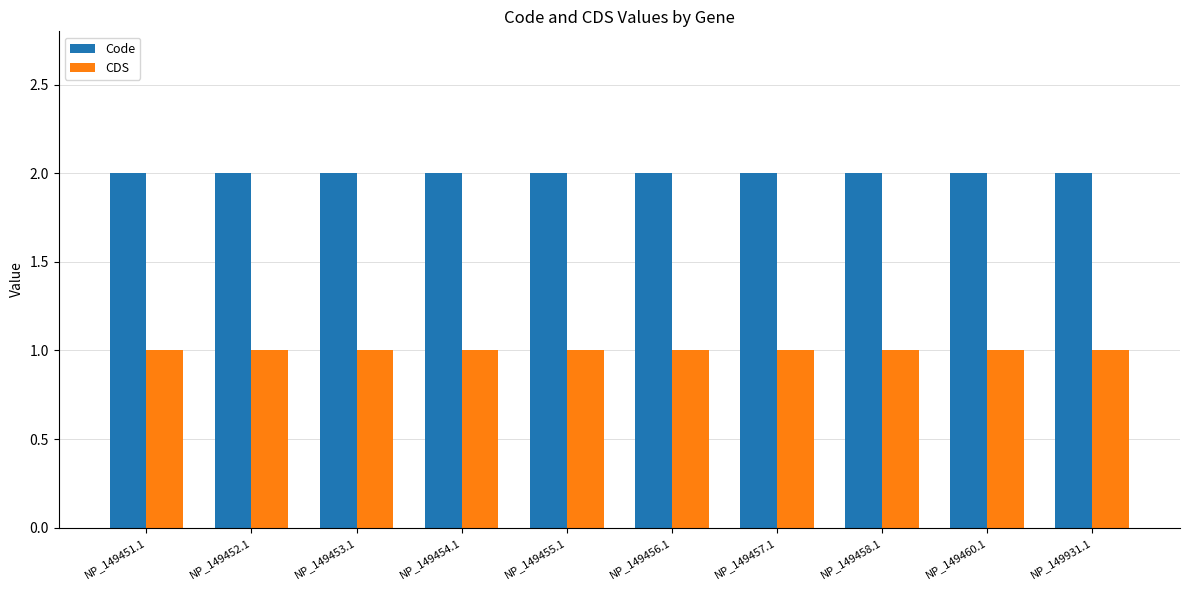

How many distinct data groups are displayed?

2